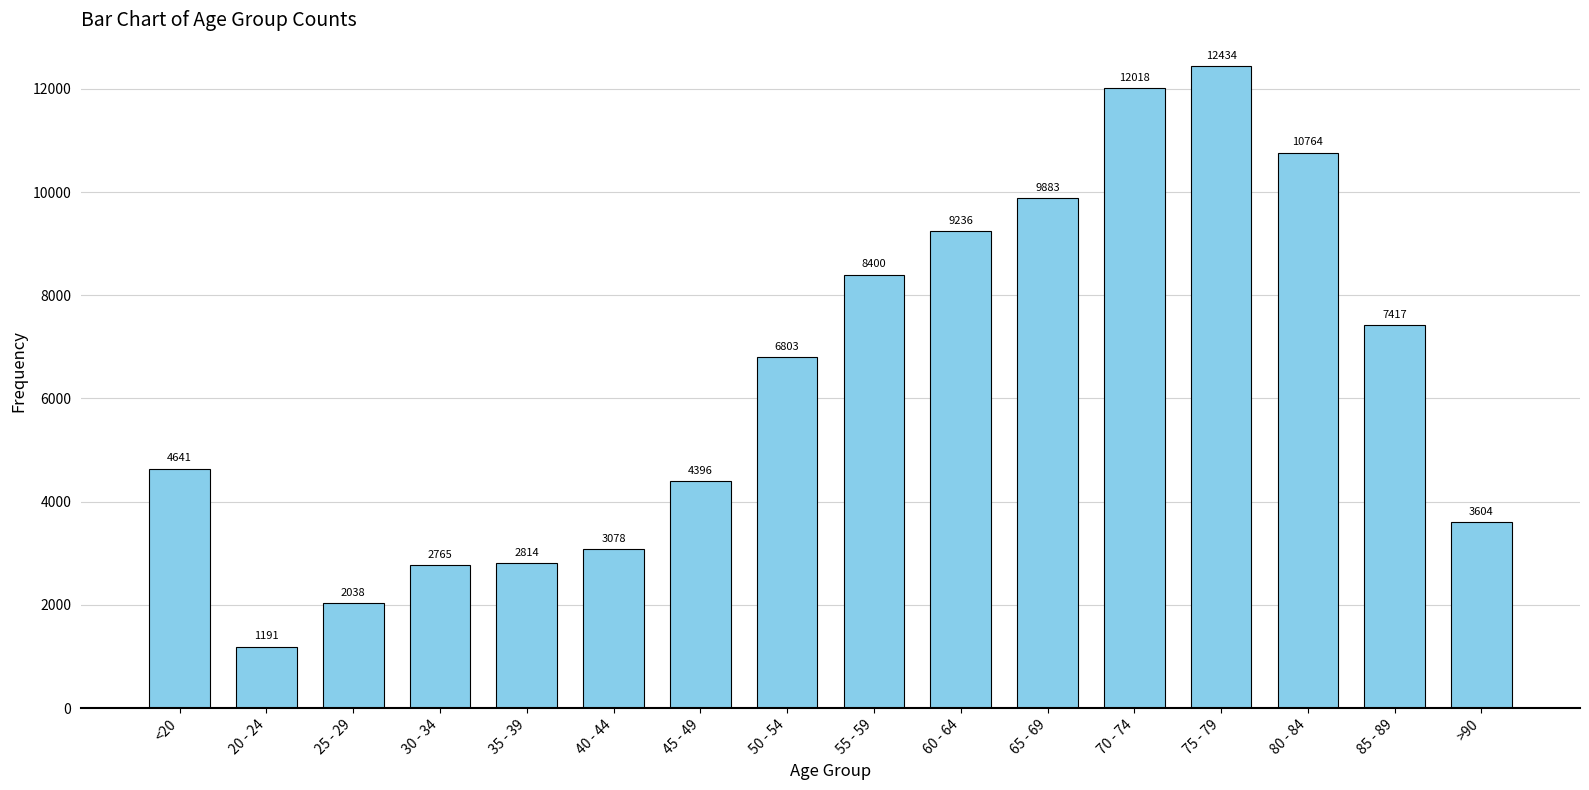

List the labels in order of value, largest first.

75 - 79, 70 - 74, 80 - 84, 65 - 69, 60 - 64, 55 - 59, 85 - 89, 50 - 54, <20, 45 - 49, >90, 40 - 44, 35 - 39, 30 - 34, 25 - 29, 20 - 24